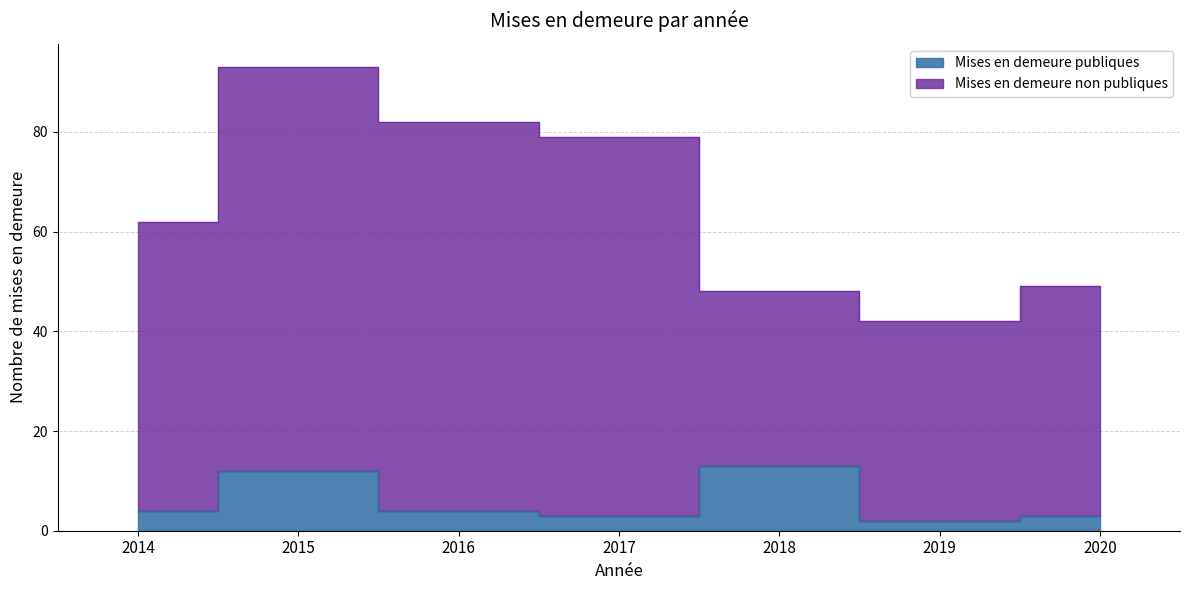

How many points are higher than both their immediate neighbors (excluding endpoints)?

2